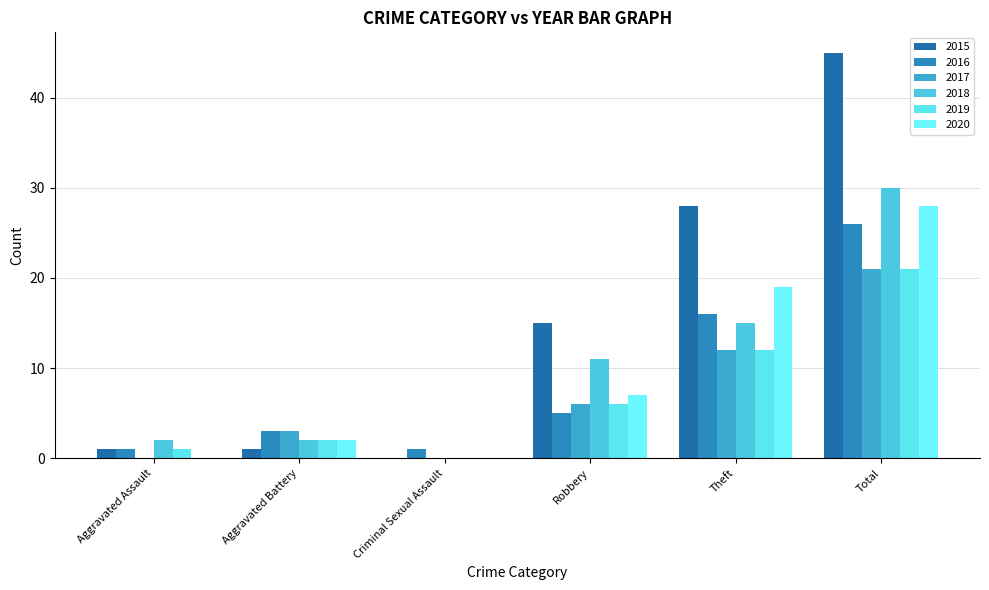

At which category is the sum across all series the highest?

Total